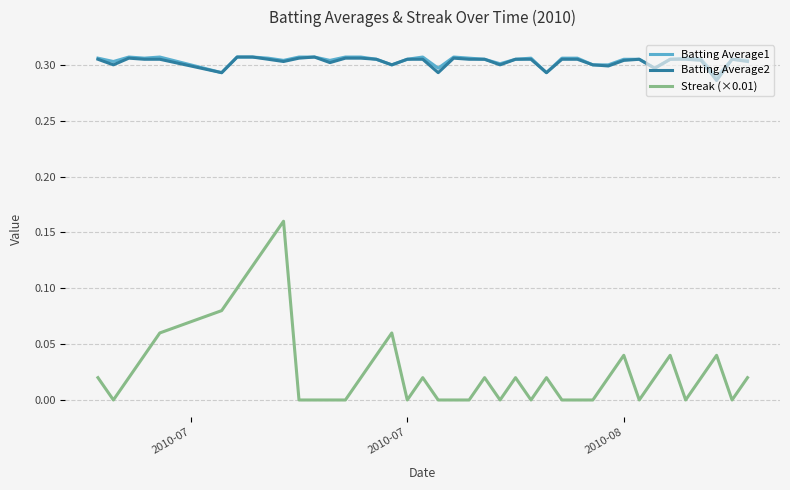

True or false: Streak (×0.01) and Batting Average2 intersect in this chart.

False